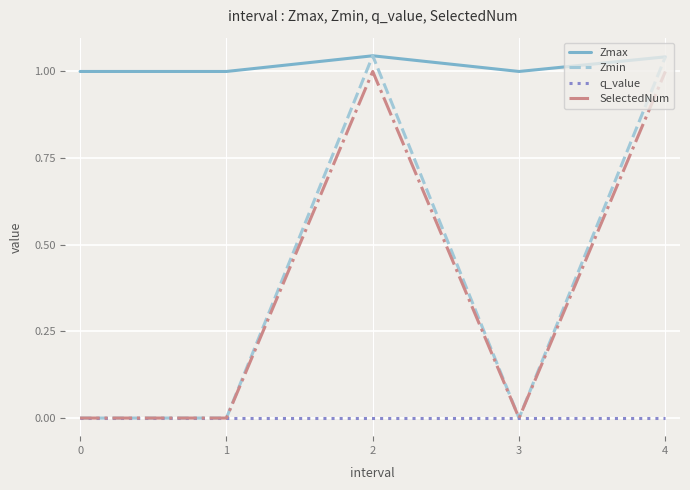

Which series changed the most between 0 and 2?

Zmin